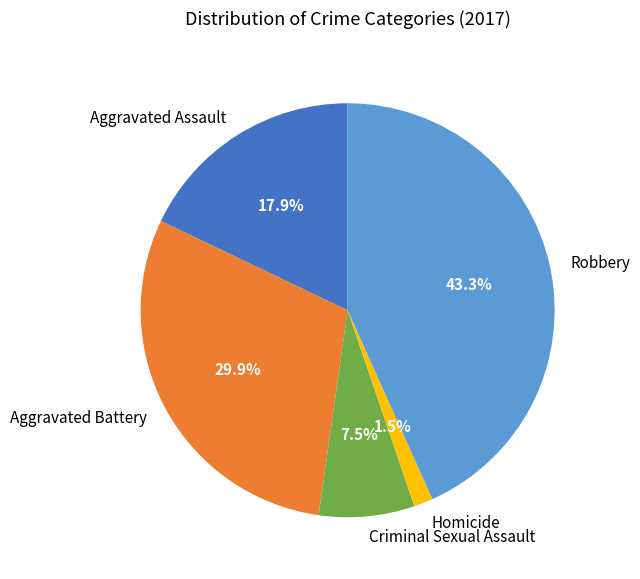

Combined, what portion of the pie is Aggravated Assault and Homicide?

19.4%